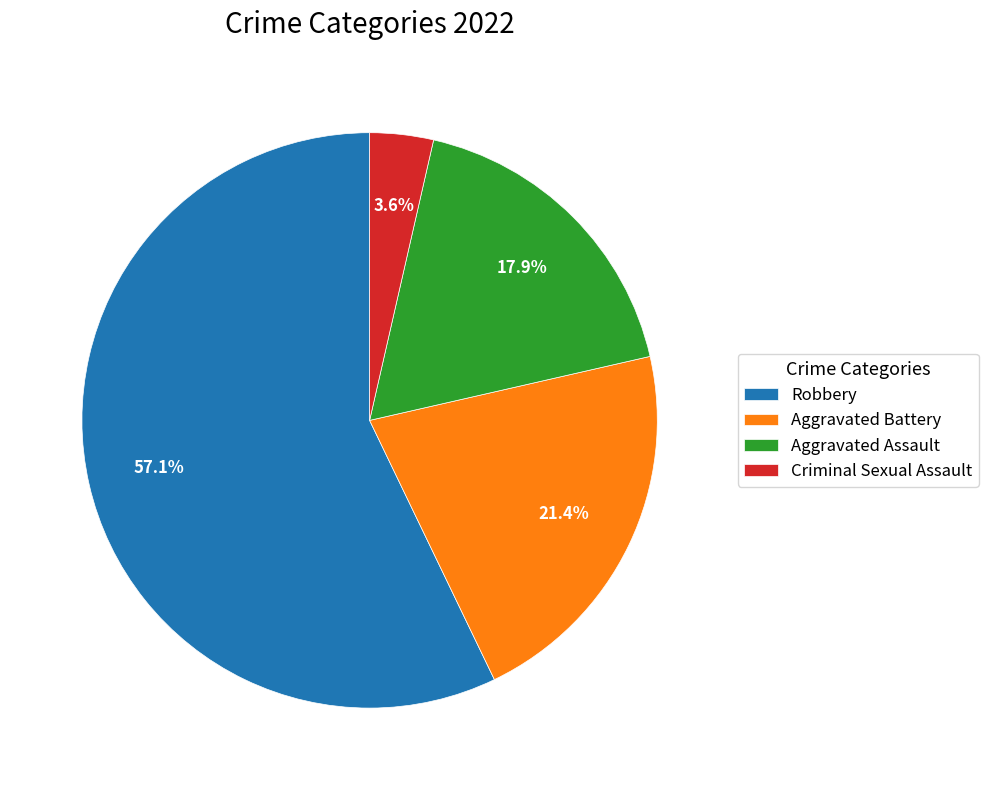

To the nearest percent, what portion does Aggravated Assault represent?

18%